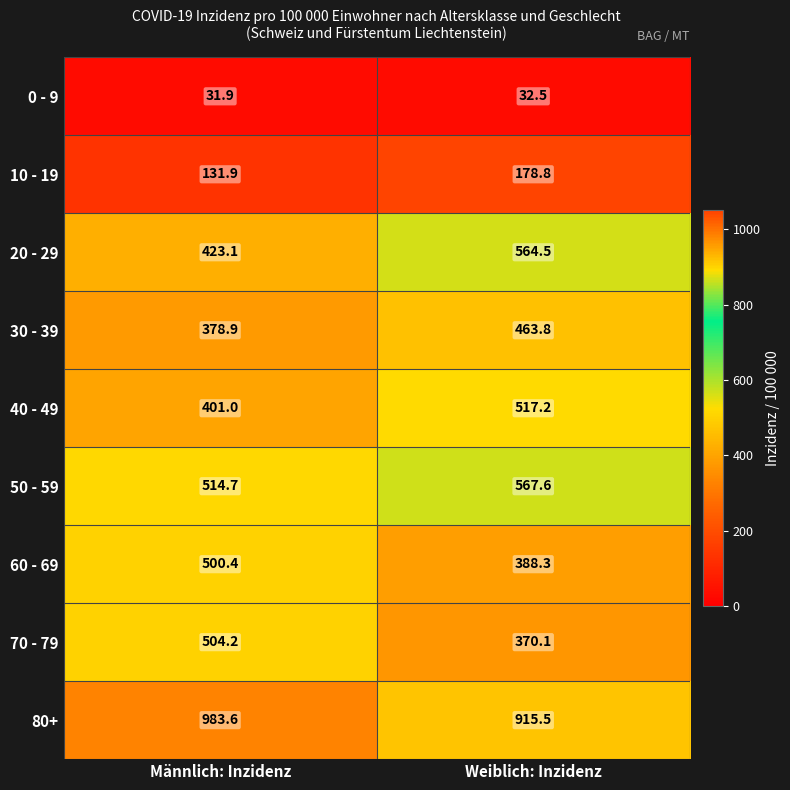

What is the difference between the maximum and minimum values in the 20 - 29 series?

141.4